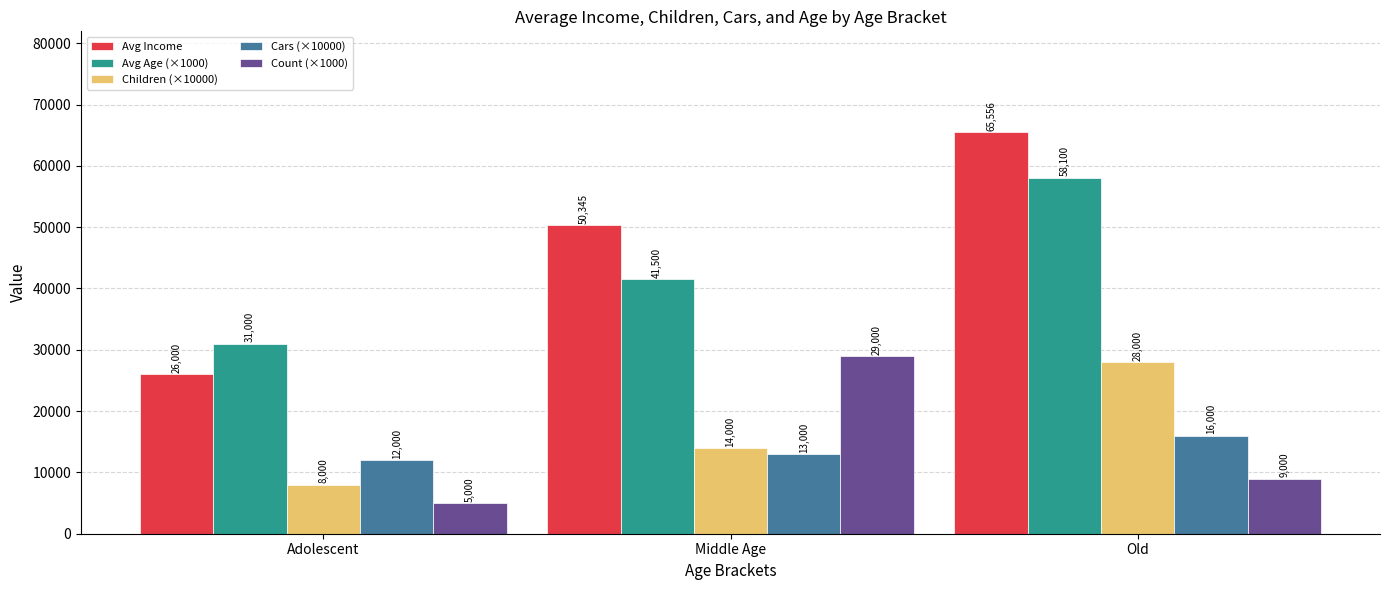

Which series has the widest spread of values?

Avg Income